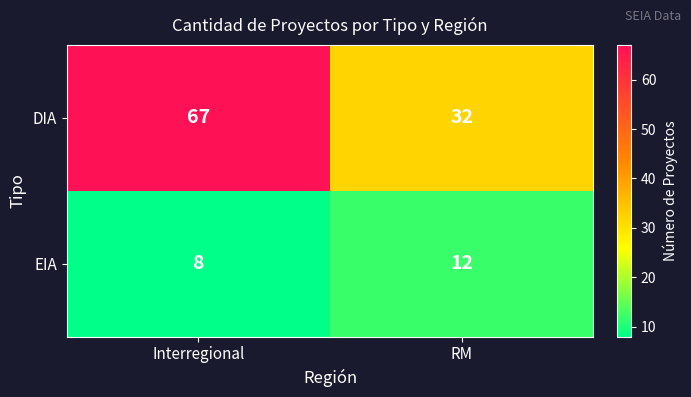

At which category is the sum across all series the highest?

Interregional